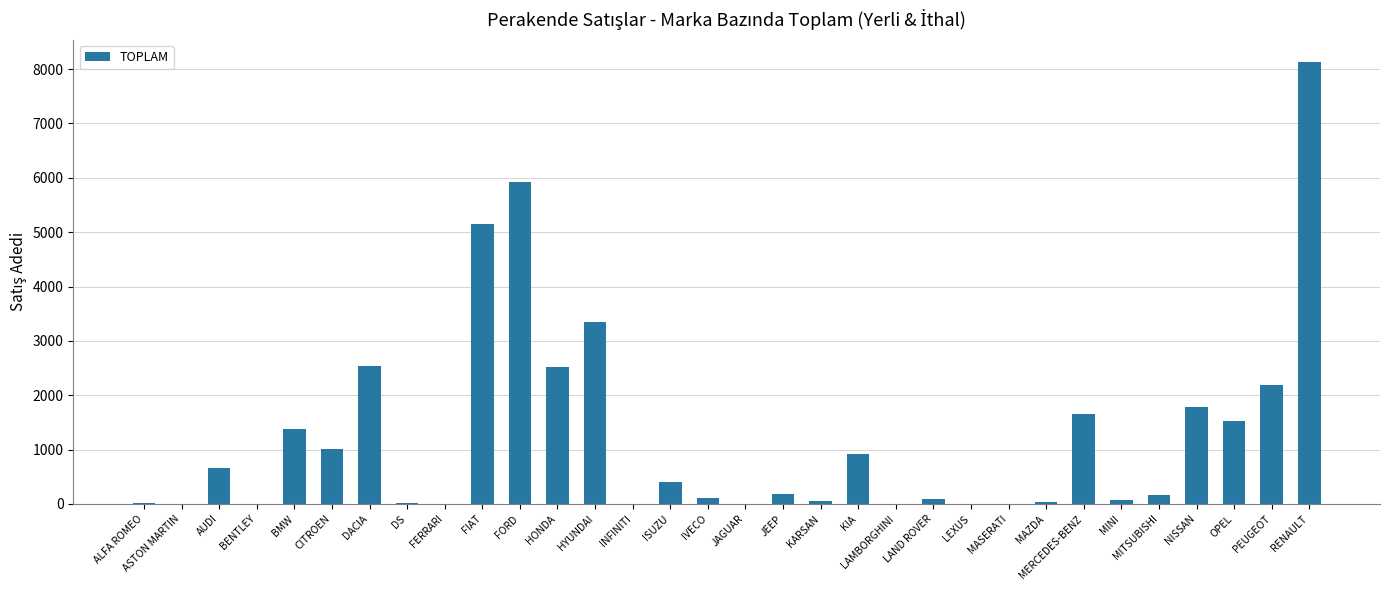

What is the average value?

1247